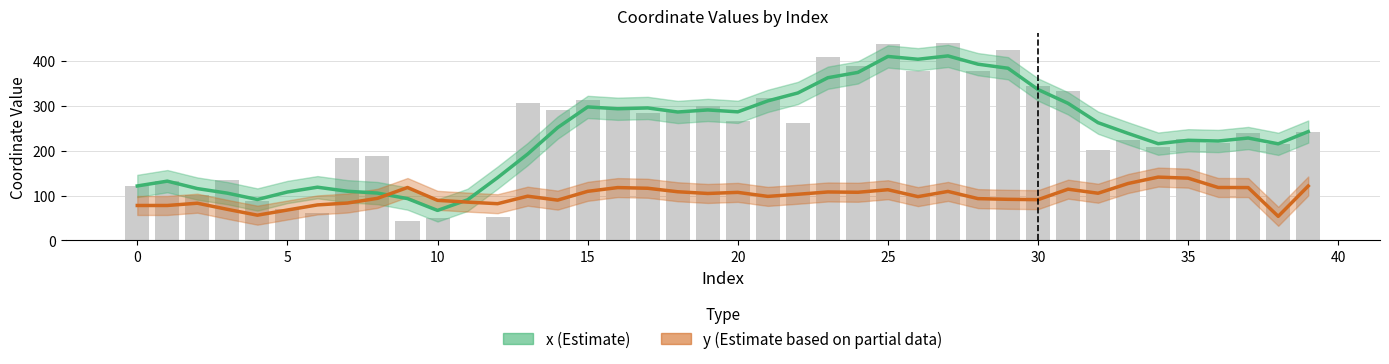

The y (Estimate based on partial data) series shows 107.5 at 24. True or false?

True